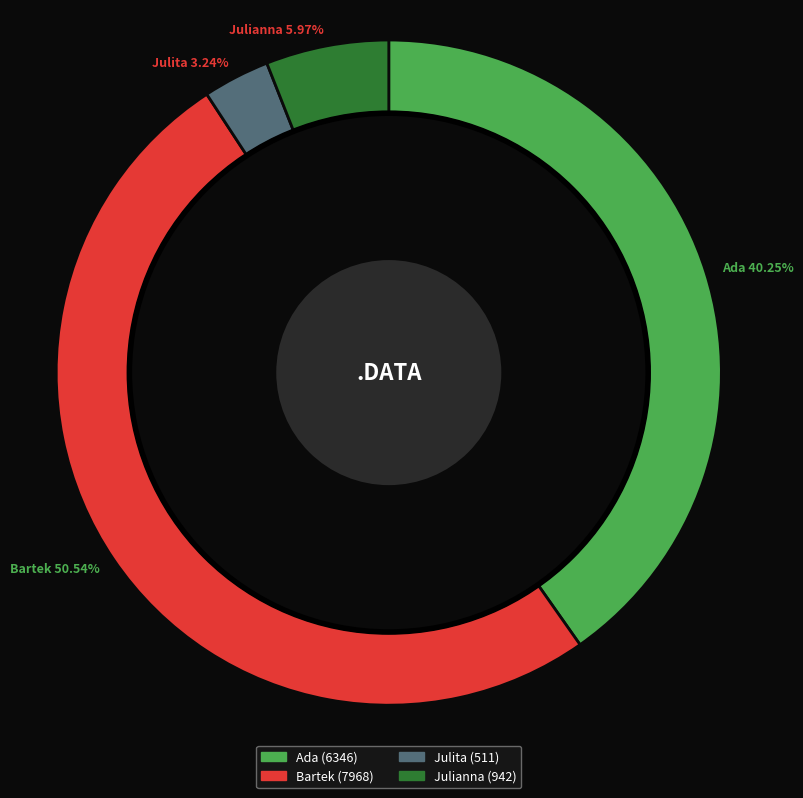

To the nearest percent, what is the difference between the Ada and Julita slice percentages?

37%